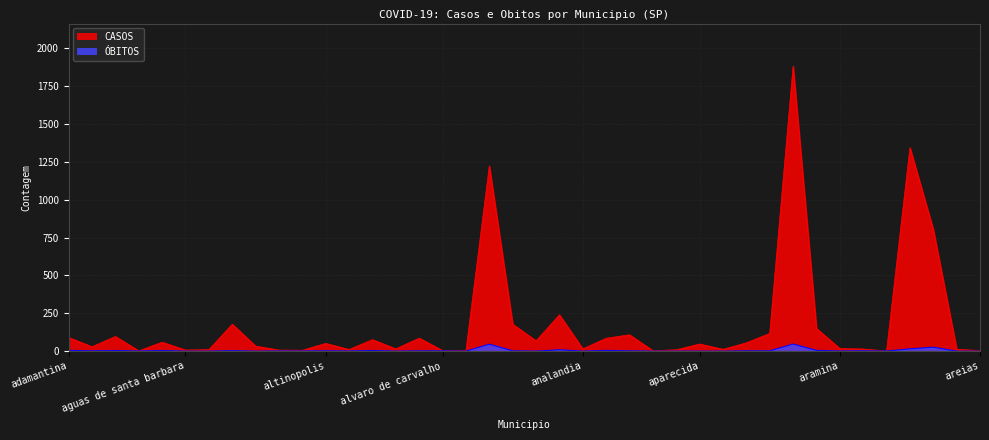

What is the difference between the highest and lowest values at aguai?

93